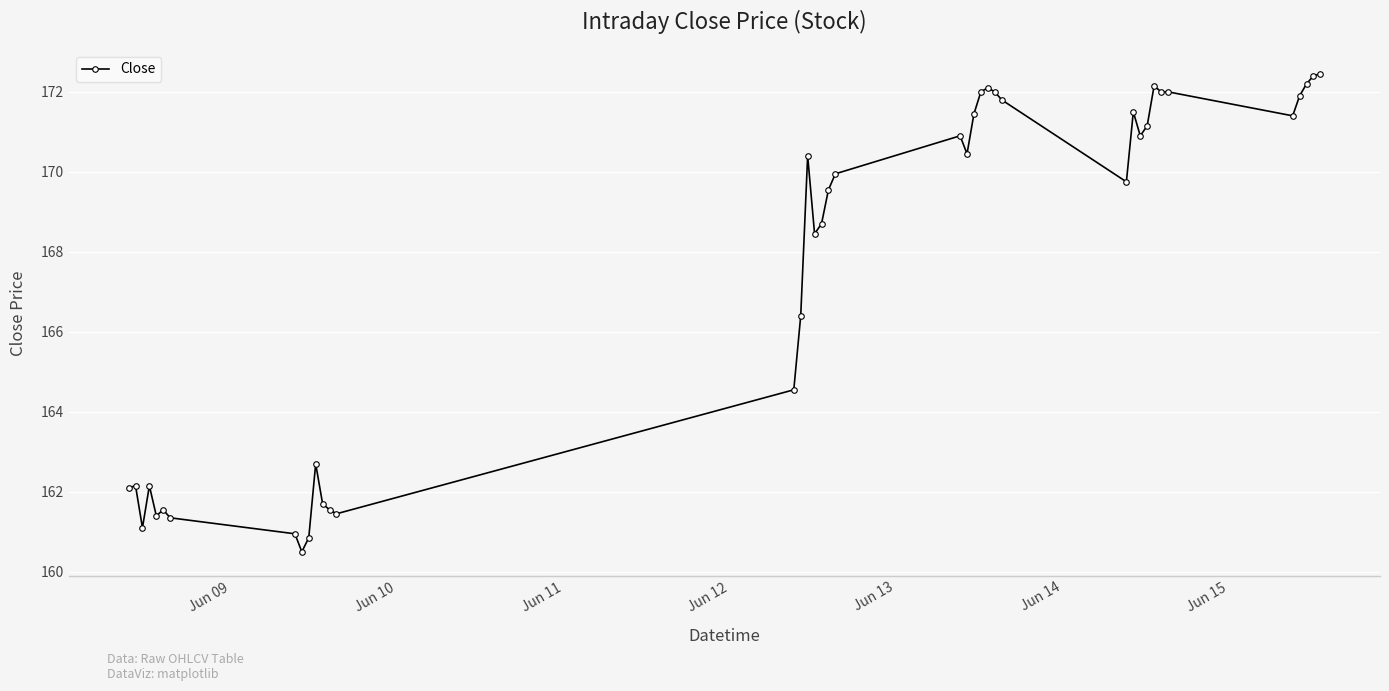

What is the sum of all values?

6700.0